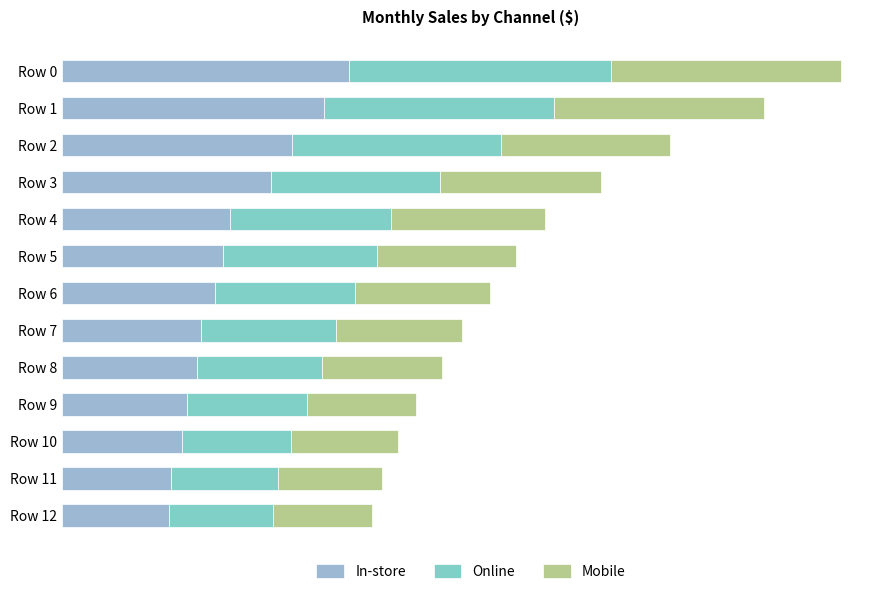

Which series has the largest range (max minus min)?

In-store